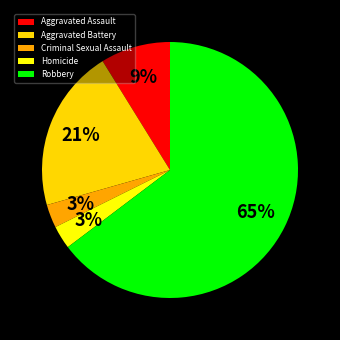

Count the number of slices in the pie.

5